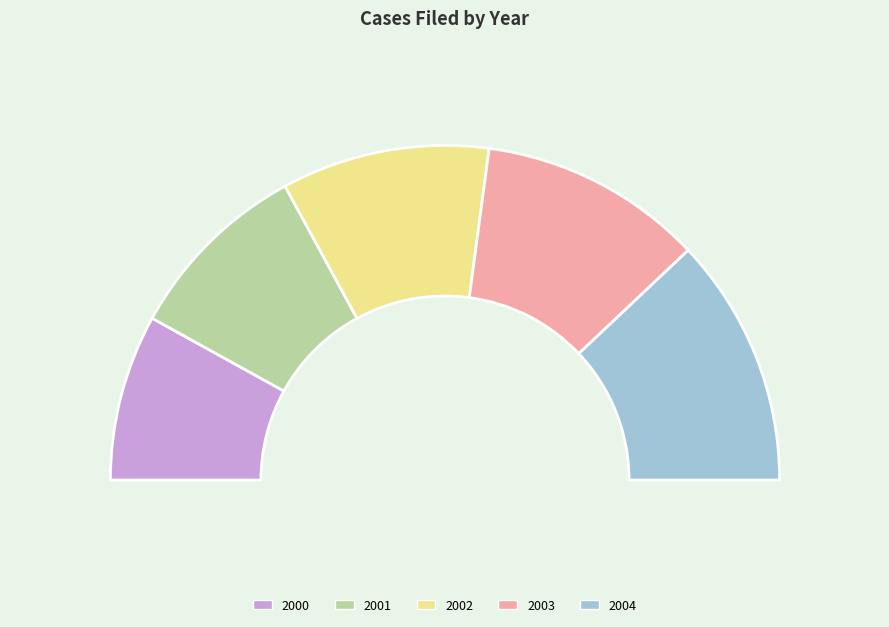

How many segments does this pie chart have?

5